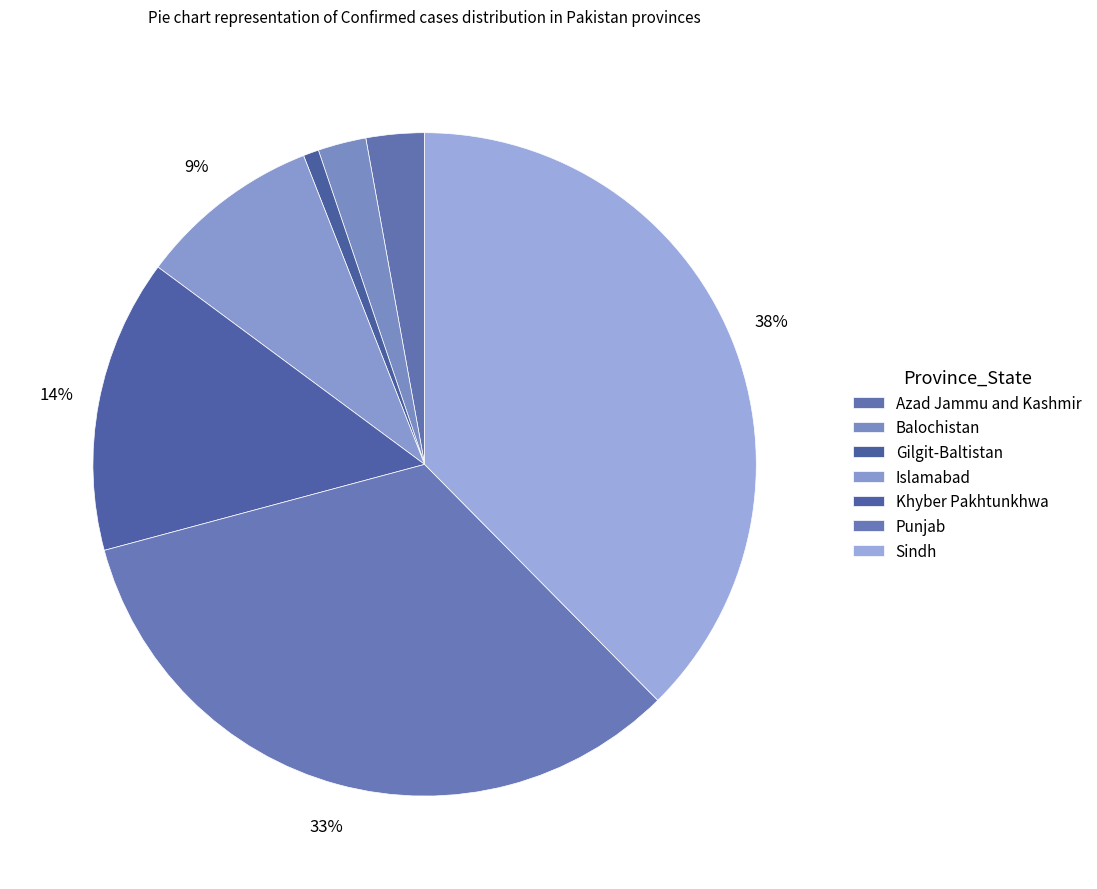

How many slices are in this pie chart?

7